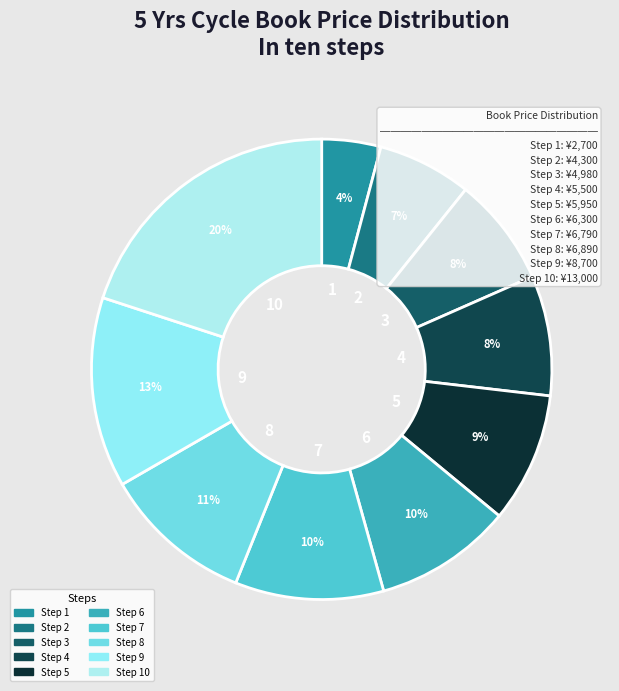

Count the number of slices in the pie.

10